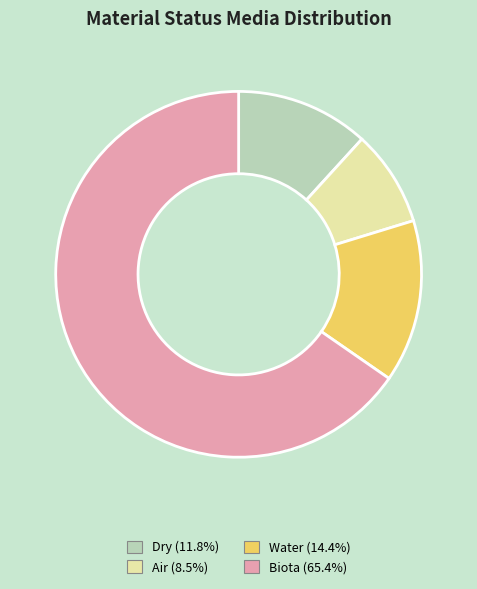

Is there any slice that represents more than half of the pie?

Yes